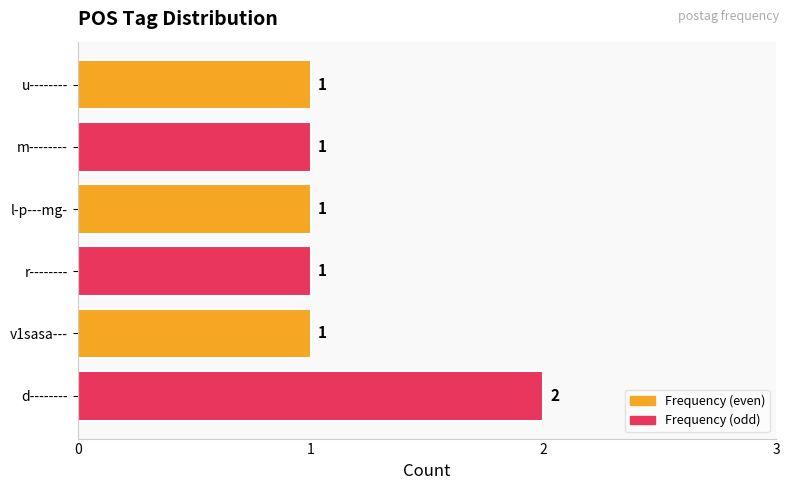

Reading bottom to top, transcribe all the data shown in this chart.

2	1	1	1	1	1